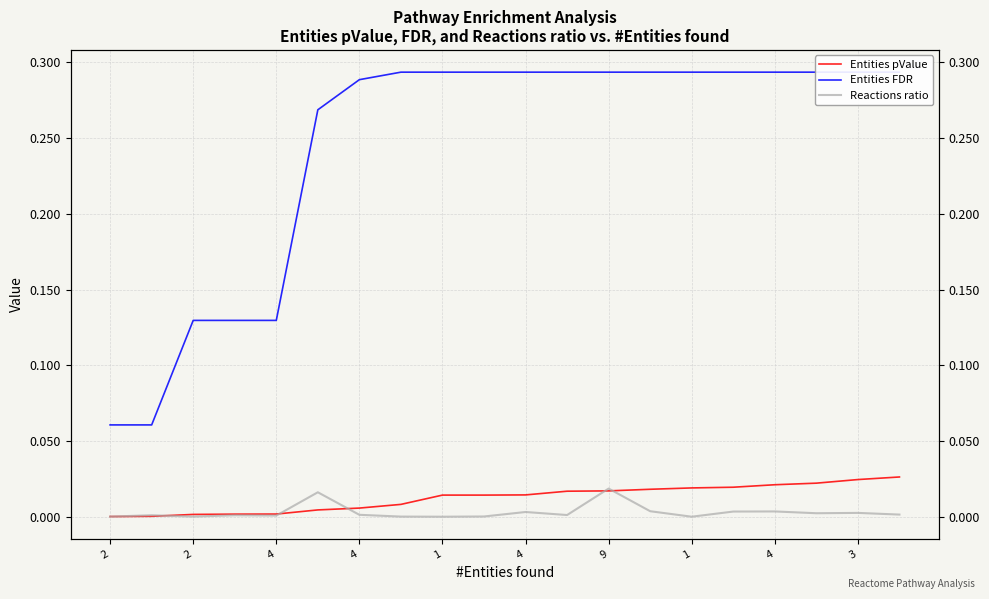

How many data points does each series have?

20